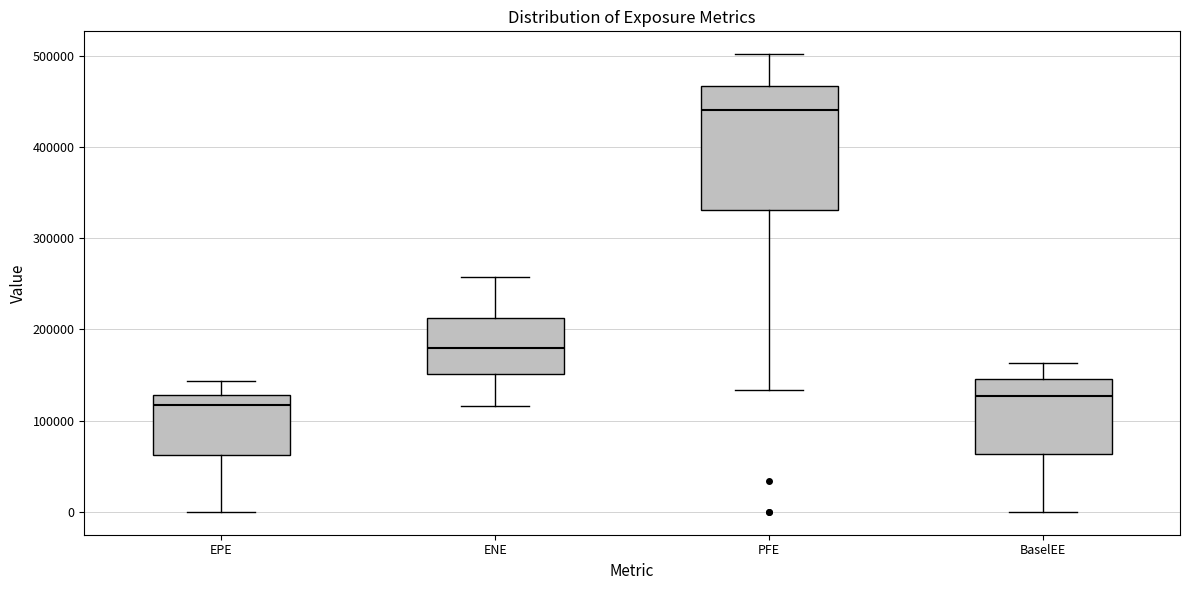

Reading left to right, transcribe this box plot: for each box, give where its median line is, the range the box spans, and where its two whiskers end, as read against the y-axis. The values are not printed on the chart, so give them approximately, as read against the axis.

EPE: median 120000, box 60000 to 130000, whiskers 0 to 140000
ENE: median 180000, box 150000 to 210000, whiskers 120000 to 260000
PFE: median 440000, box 330000 to 470000, whiskers 130000 to 500000
BaselEE: median 130000, box 60000 to 150000, whiskers 0 to 160000